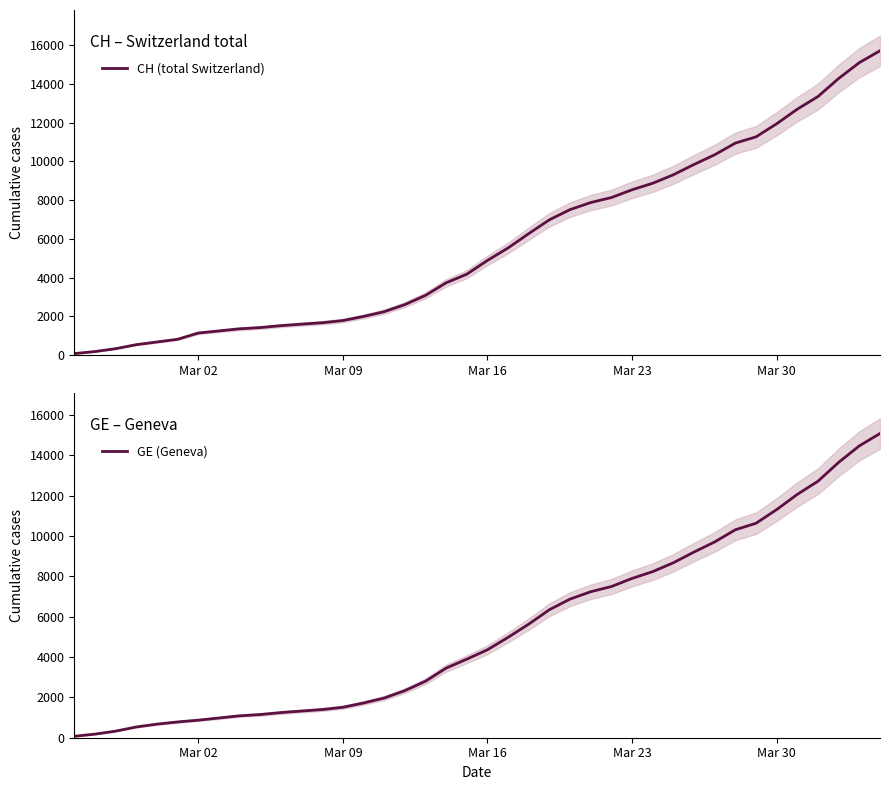

What is the difference between the maximum and minimum values in the GE (Geneva) series?

15005